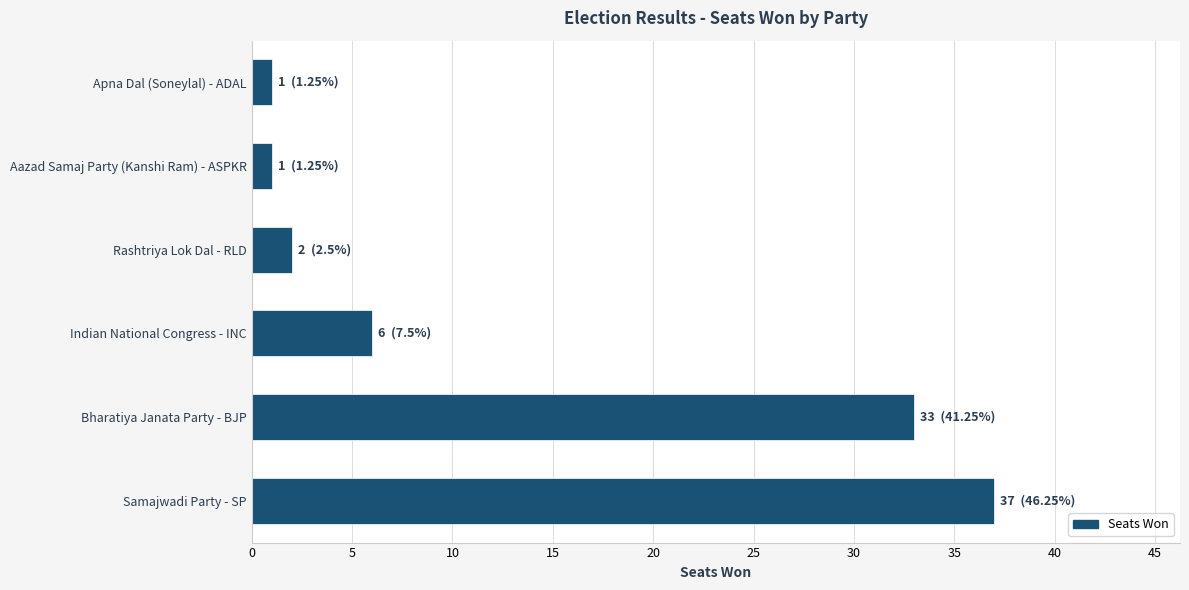

Reading bottom to top, extract all data points from this chart.

37	33	6	2	1	1